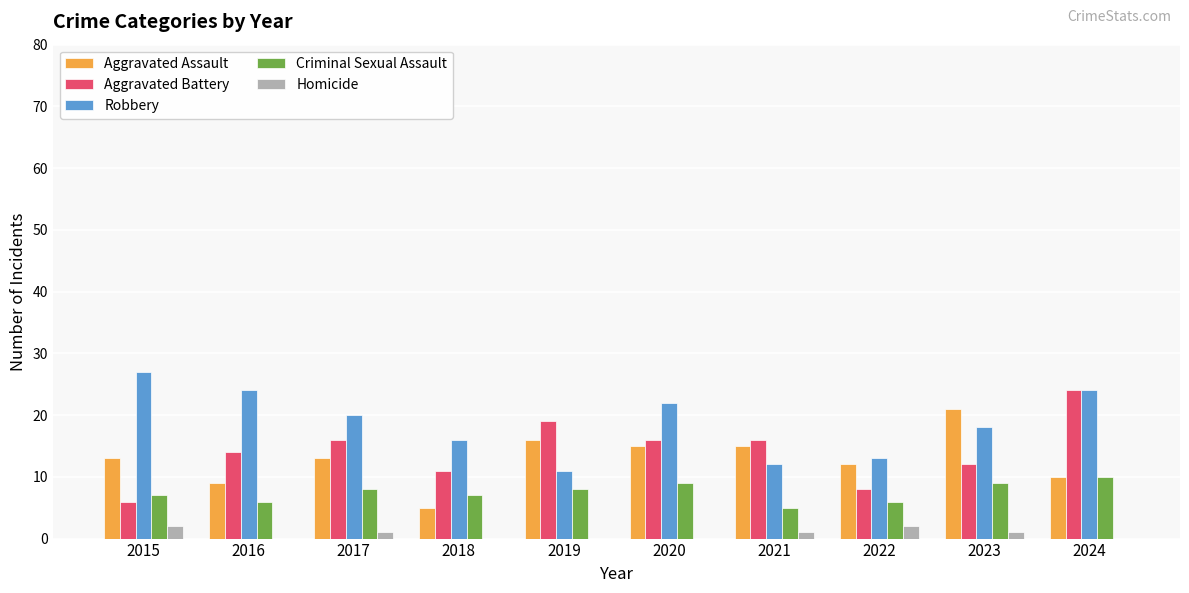

How many groups of bars are there?

10